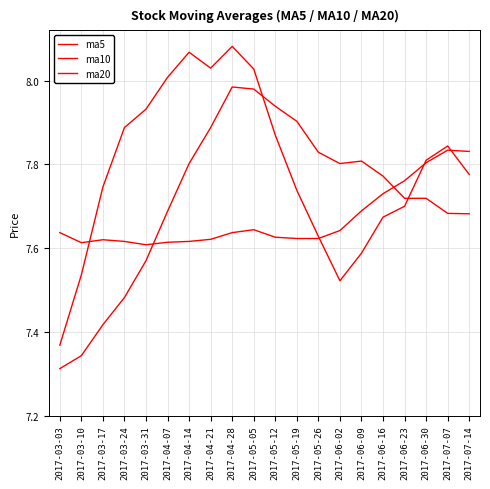

Reading right to left, extract all data points from this chart.

ma5: 7.8	7.8	7.8	7.7	7.7	7.6	7.5	7.6	7.7	7.9	8.0	8.1	8.0	8.1	8.0	7.9	7.9	7.7	7.5	7.4
ma10: 7.7	7.7	7.7	7.7	7.8	7.8	7.8	7.8	7.9	7.9	8.0	8.0	7.9	7.8	7.7	7.6	7.5	7.4	7.3	7.3
ma20: 7.8	7.8	7.8	7.8	7.7	7.7	7.6	7.6	7.6	7.6	7.6	7.6	7.6	7.6	7.6	7.6	7.6	7.6	7.6	7.6